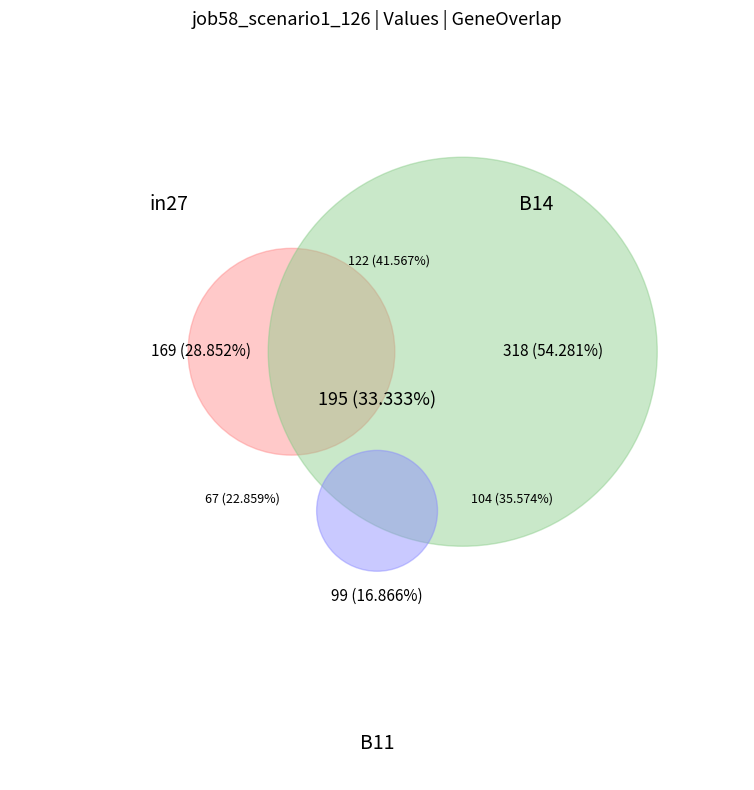

The B11 slice represents 17% of the pie. True or false?

True